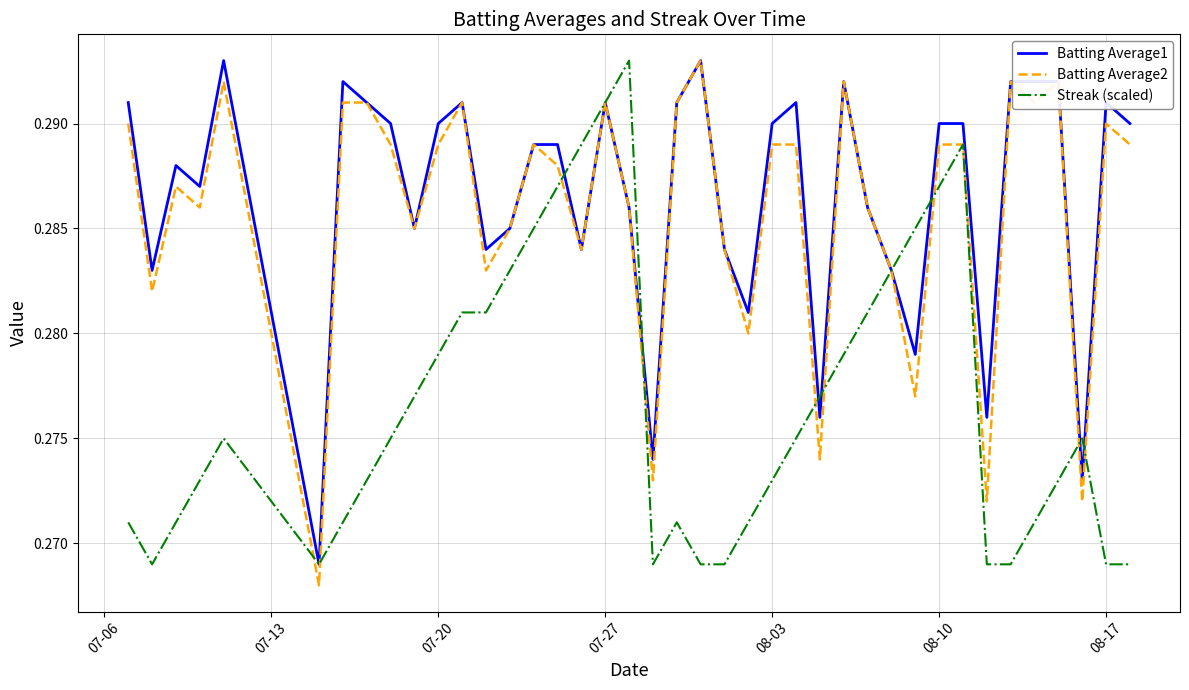

At which category is the sum across all series the highest?

07-27